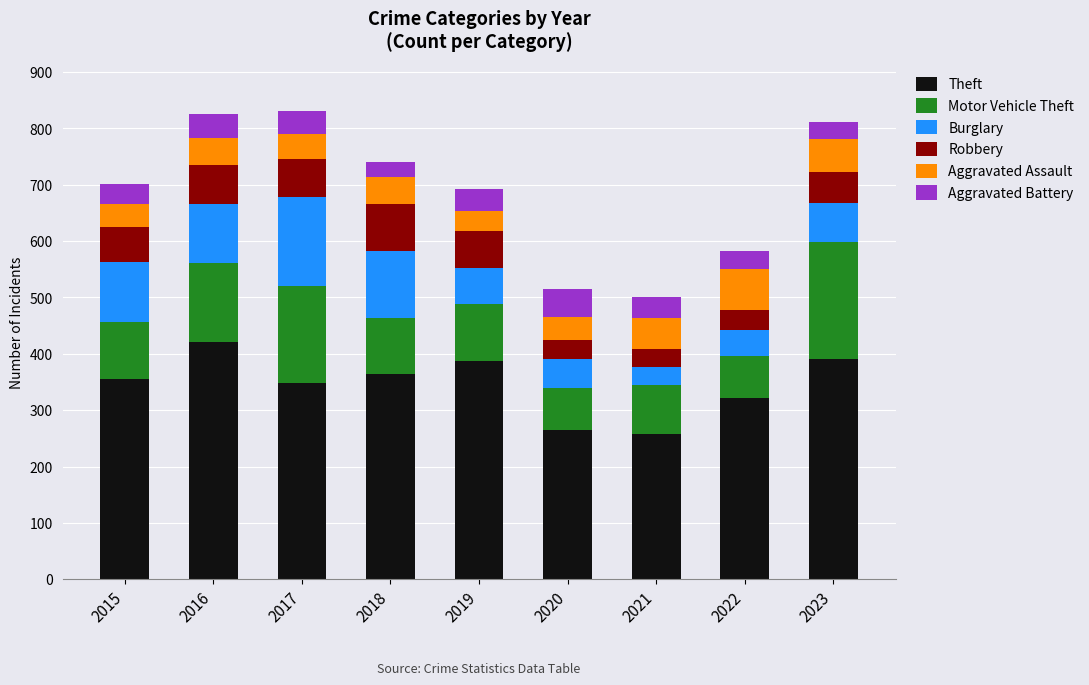

What is the total value across all series at 2022?

582